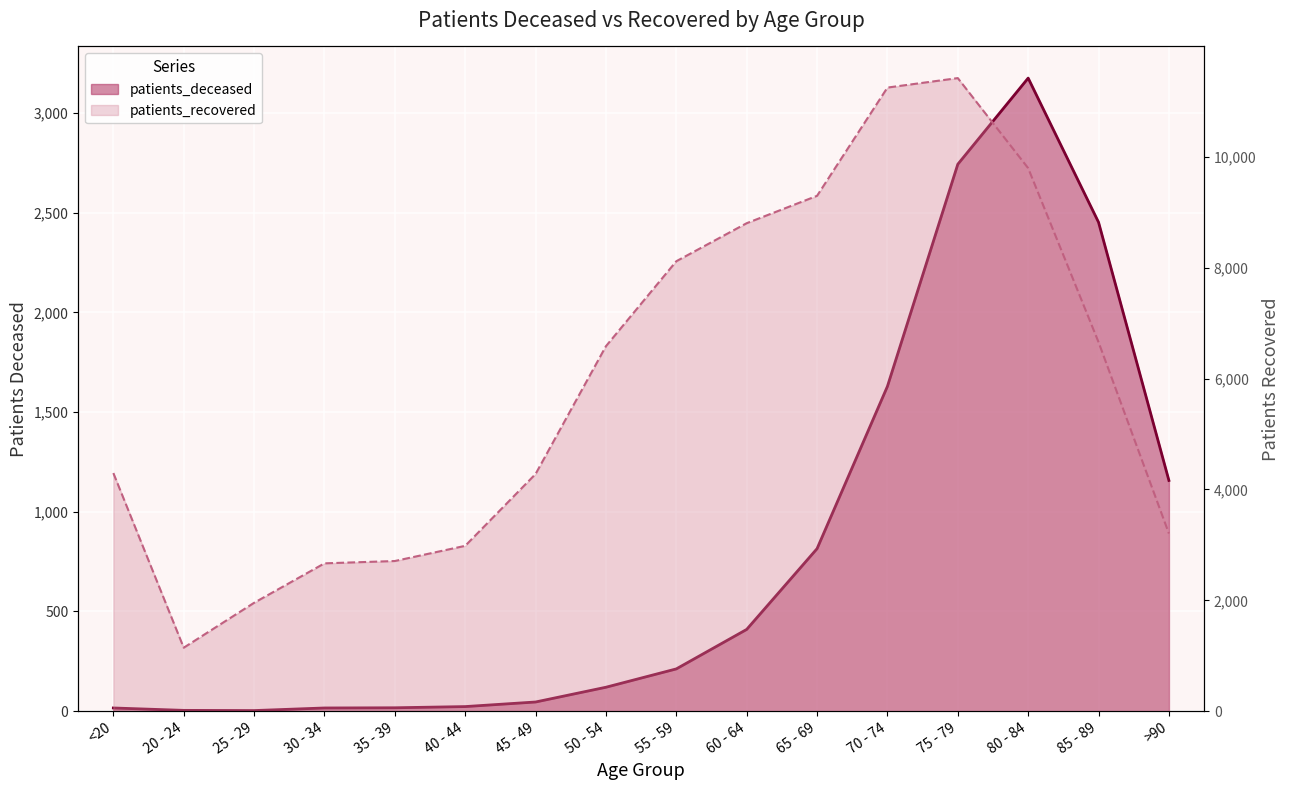

At 20 - 24, list the series in order from largest to smallest.

patients_recovered, patients_deceased